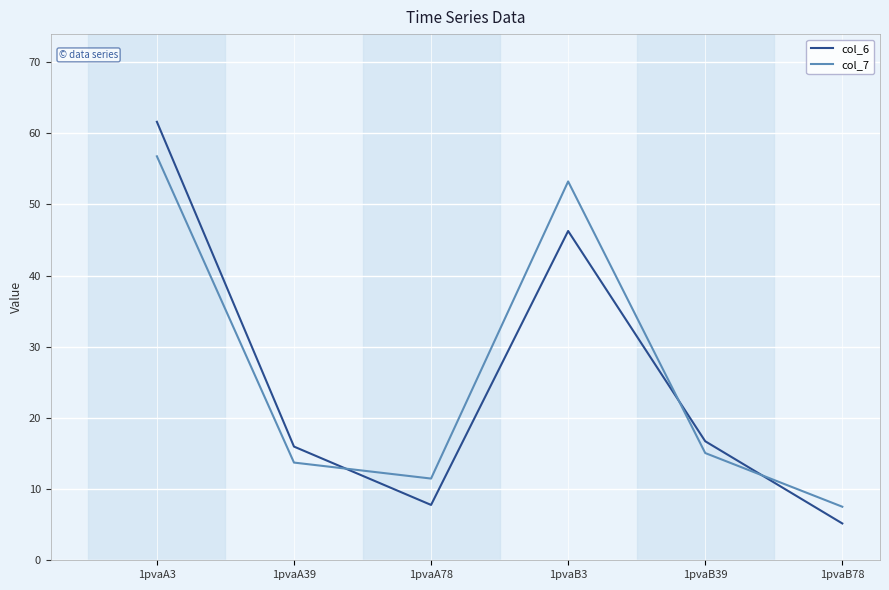

Which series has the widest spread of values?

col_6